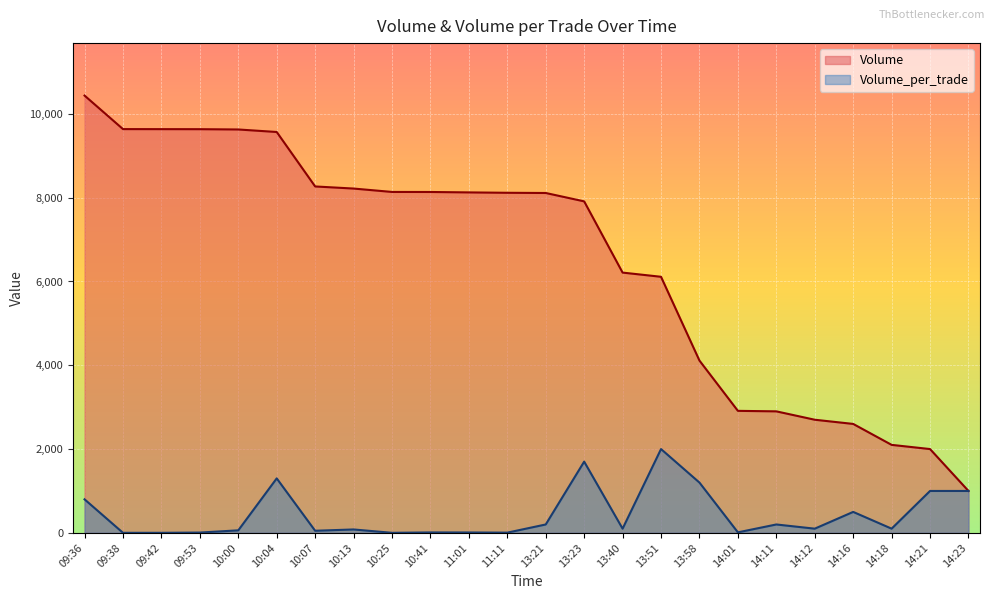

Where is Volume nearest to the value 5718?

13:51